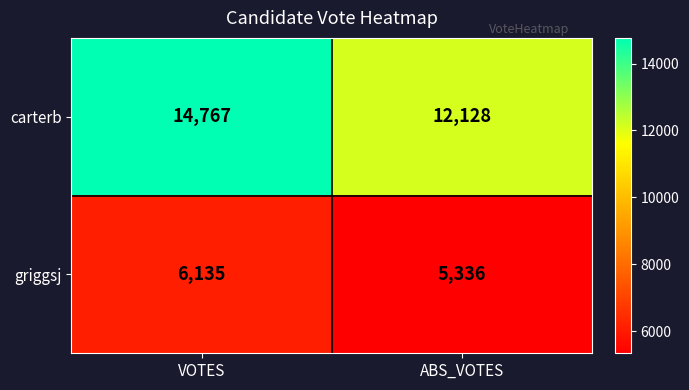

The value of griggsj at VOTES is 6135. True or false?

True